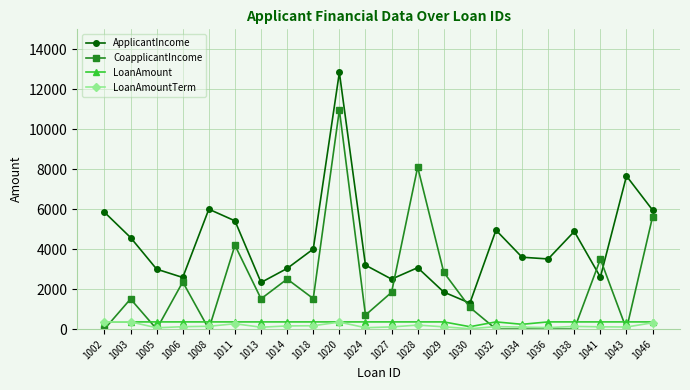

Between 1030 and 1032, which series saw the biggest shift?

ApplicantIncome